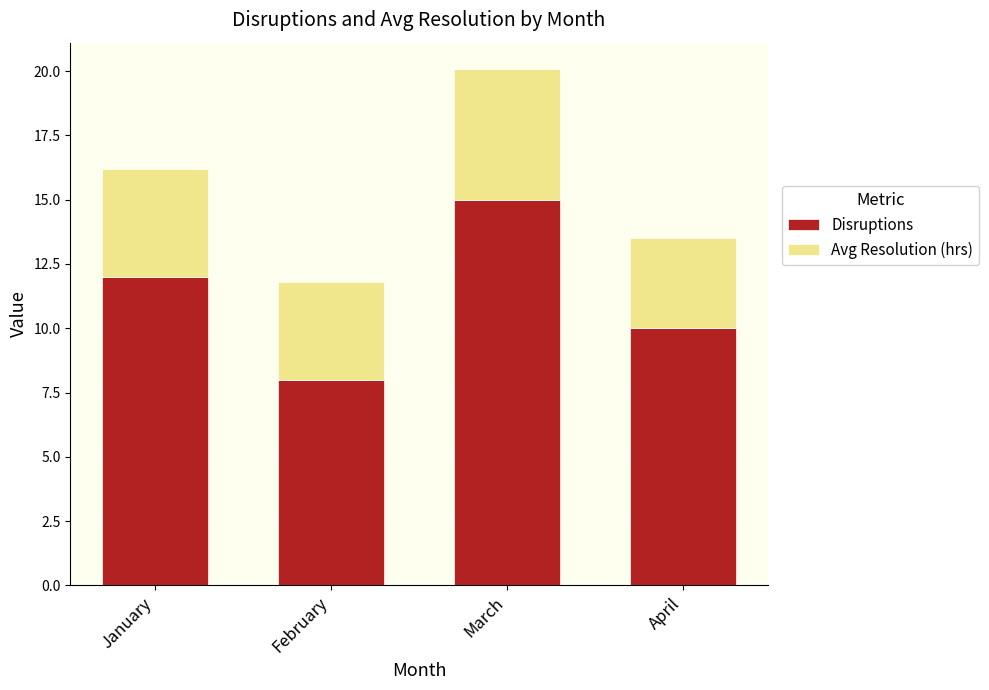

What is the lowest value of the Disruptions series?

8.0